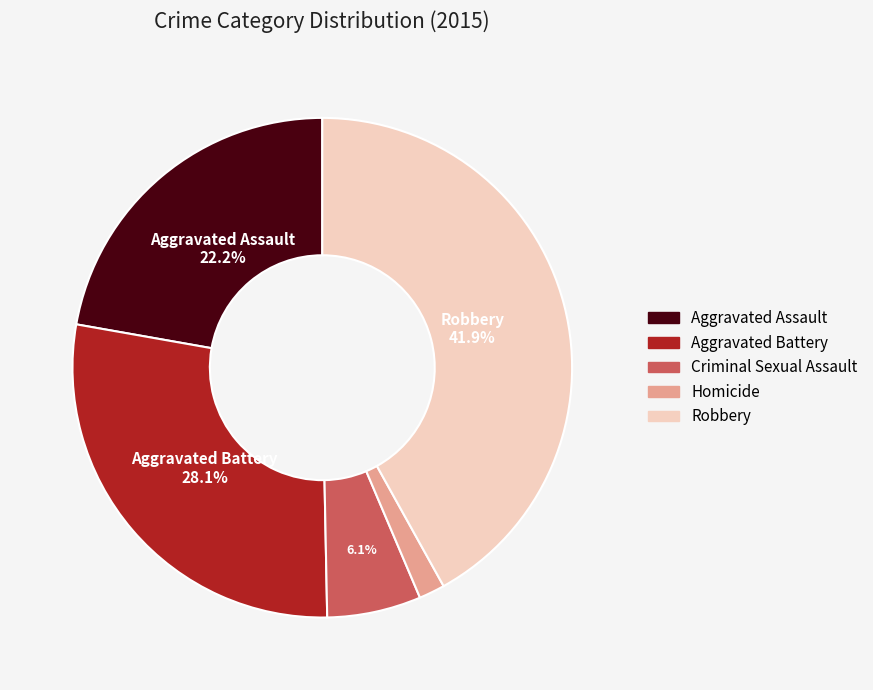

How many segments does this pie chart have?

5